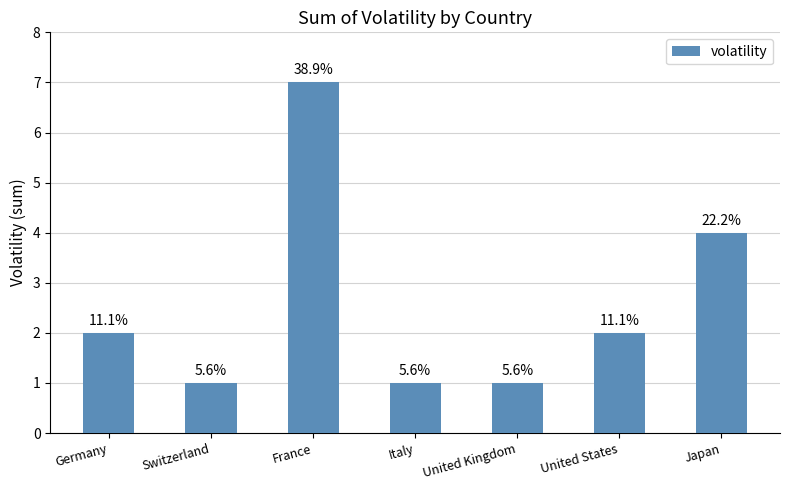

Does the chart contain any negative values?

No